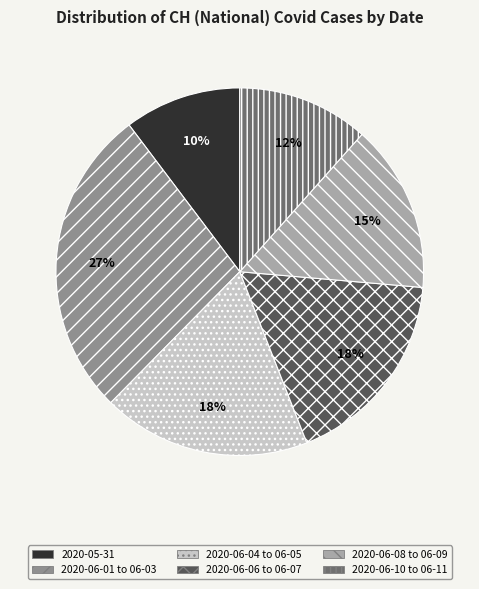

Is there a majority slice in this chart?

No